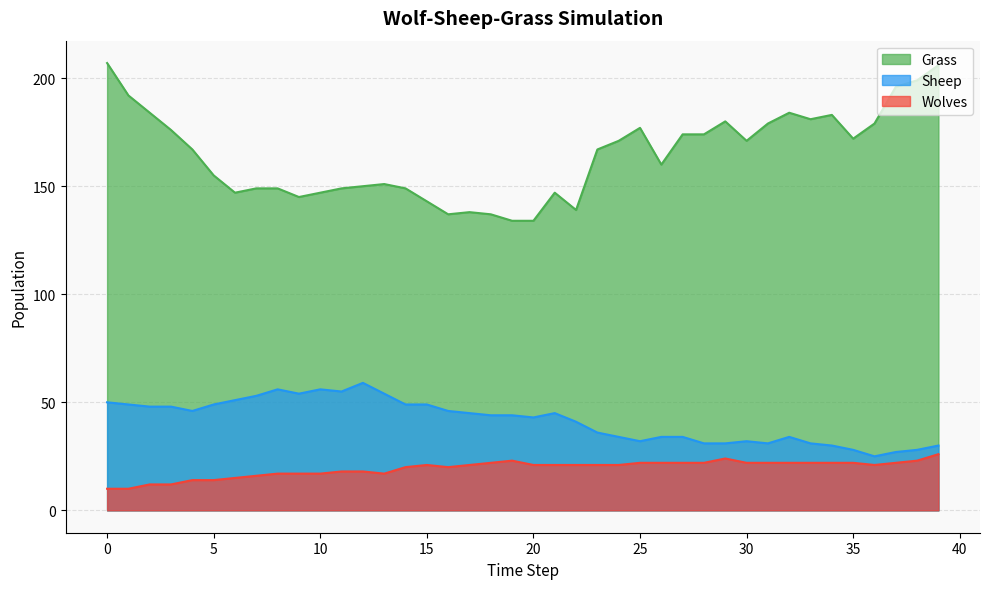

List the labels in order of Wolves value, largest first.

39, 29, 19, 38, 18, 25, 26, 27, 28, 30, 31, 32, 33, 34, 35, 37, 15, 17, 20, 21, 22, 23, 24, 36, 14, 16, 11, 12, 8, 9, 10, 13, 7, 6, 4, 5, 2, 3, 0, 1